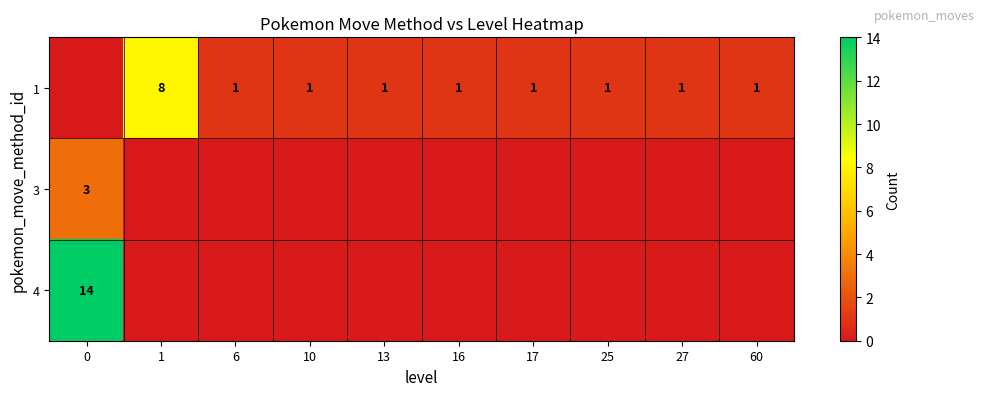

The 1 series shows 2 at 1. True or false?

False